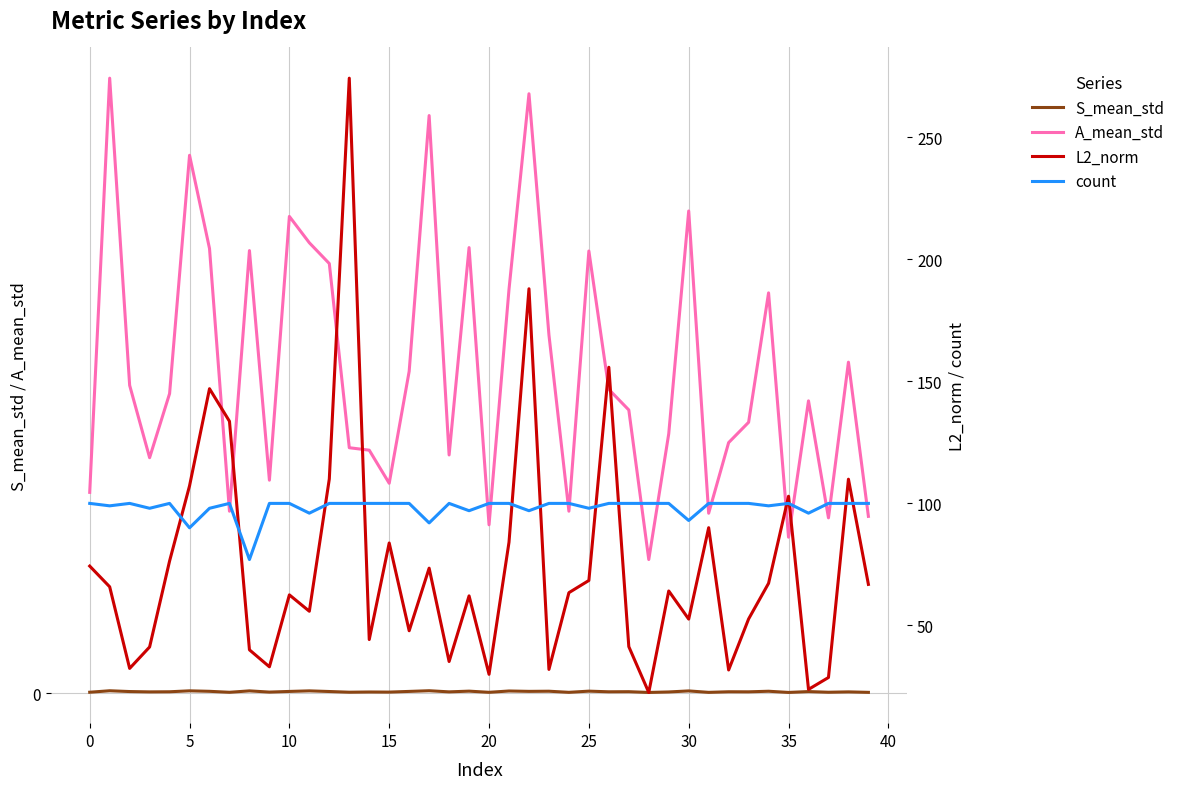

Reading left to right, list all the values displayed in this chart.

S_mean_std: 0.0	0.0	0.0	0.0	0.0	0.0	0.0	0.0	0.0	0.0	0.0	0.0	0.0	0.0	0.0	0.0	0.0	0.0	0.0	0.0	0.0	0.0	0.0	0.0	0.0	0.0	0.0	0.0	0.0	0.0	0.0	0.0	0.0	0.0	0.0	0.0	0.0	0.0	0.0	0.0
A_mean_std: 0.5	1.5	0.8	0.6	0.7	1.3	1.1	0.4	1.1	0.5	1.2	1.1	1.0	0.6	0.6	0.5	0.8	1.4	0.6	1.1	0.4	1.0	1.5	0.9	0.4	1.1	0.7	0.7	0.3	0.6	1.2	0.4	0.6	0.7	1.0	0.4	0.7	0.4	0.8	0.4
L2_norm: 74.3	65.8	32.4	41.2	76.4	107.2	147.0	133.6	40.0	33.0	62.5	55.8	110.0	274.2	44.2	83.8	47.8	73.5	35.2	62.1	30.0	84.1	187.9	32.0	63.4	68.4	155.8	41.3	22.5	64.1	52.6	90.0	31.7	52.6	67.3	102.9	23.8	28.7	109.9	66.8
count: 100.0	99.0	100.0	98.0	100.0	90.0	98.0	100.0	77.0	100.0	100.0	96.0	100.0	100.0	100.0	100.0	100.0	92.0	100.0	97.0	100.0	100.0	97.0	100.0	100.0	98.0	100.0	100.0	100.0	100.0	93.0	100.0	100.0	100.0	99.0	100.0	96.0	100.0	100.0	100.0